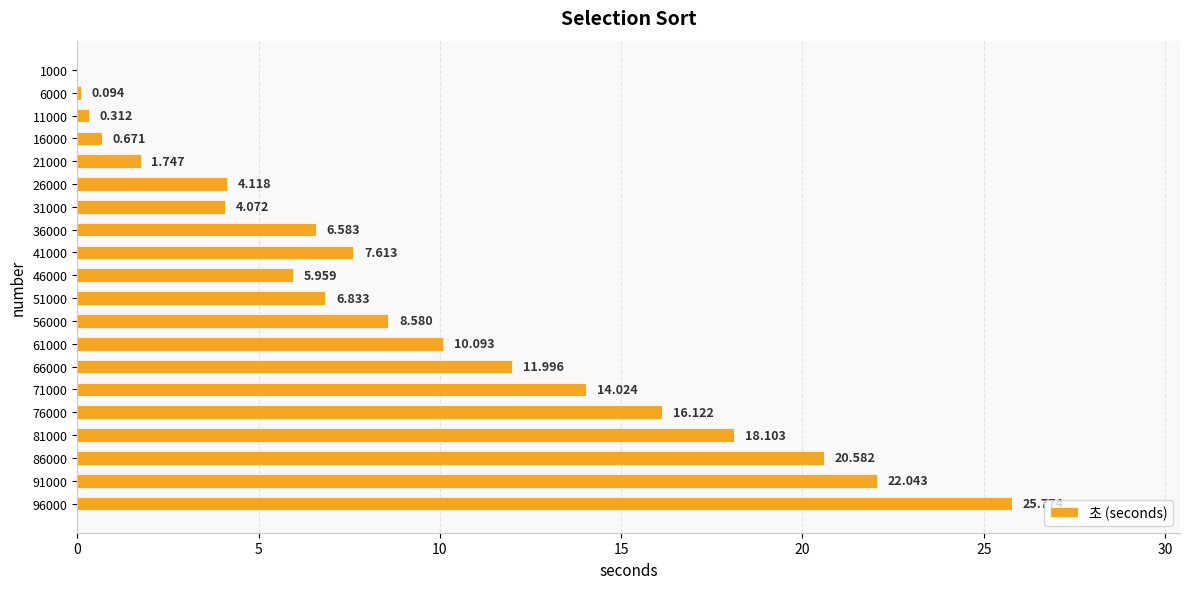

Are the bars horizontal?

Yes